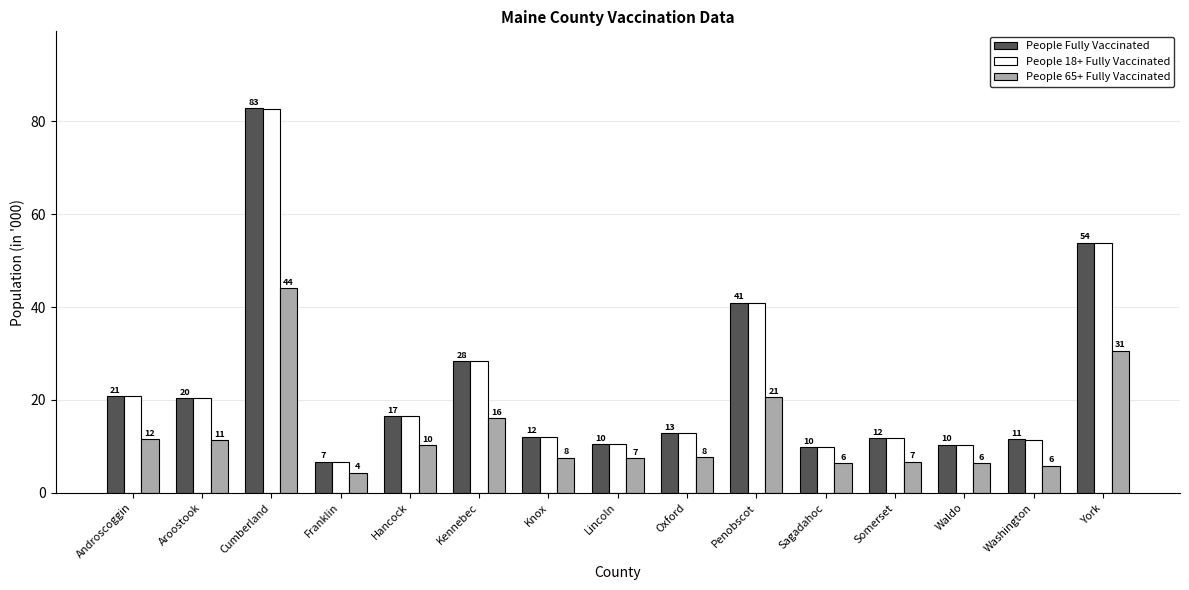

The value of People 18+ Fully Vaccinated at Knox is 12.1. True or false?

True